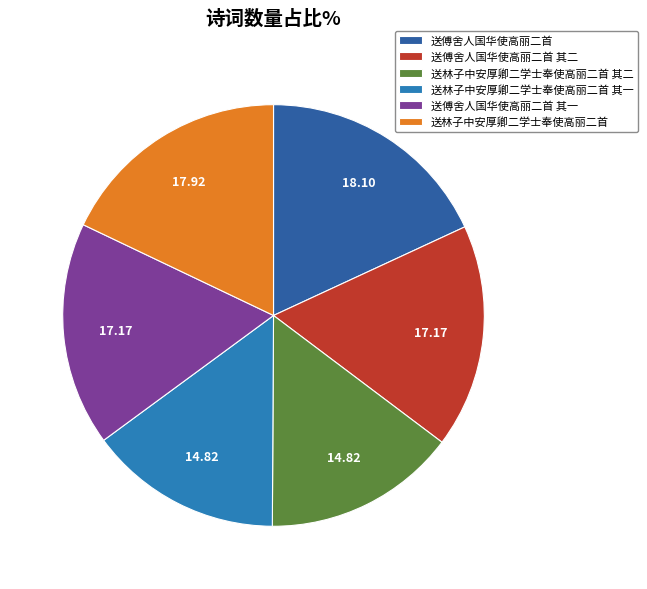

The 送林子中安厚卿二学士奉使高丽二首 slice represents 12% of the pie. True or false?

False